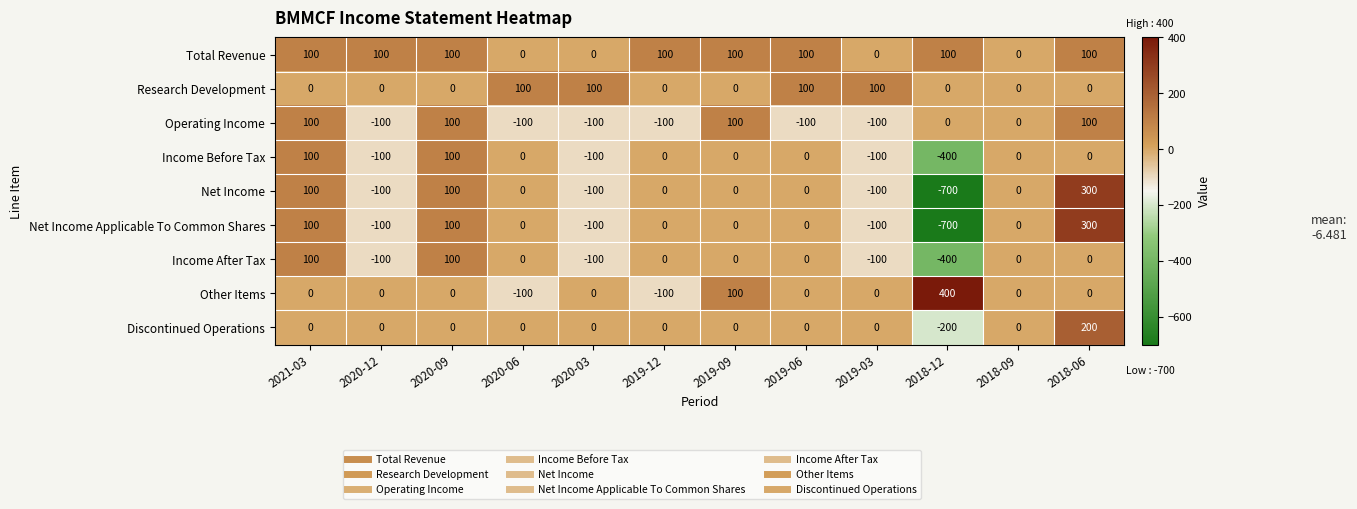

Which series has the largest total across all categories?

Total Revenue